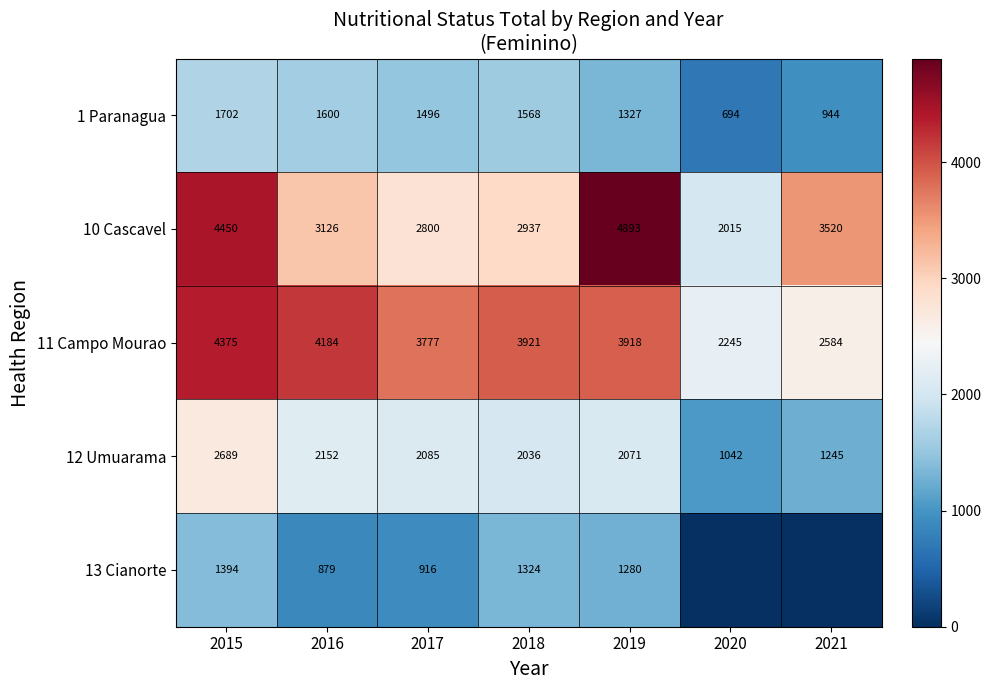

What is the difference between the maximum and minimum values in the 1 Paranagua series?

1008